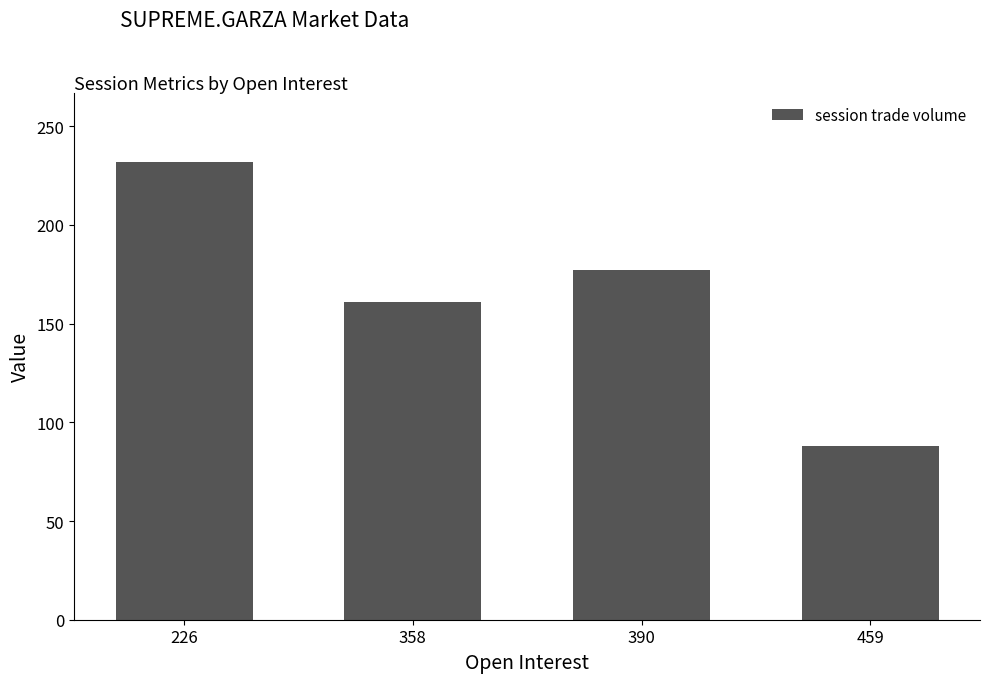

Rank the categories by value from lowest to highest.

459, 358, 390, 226